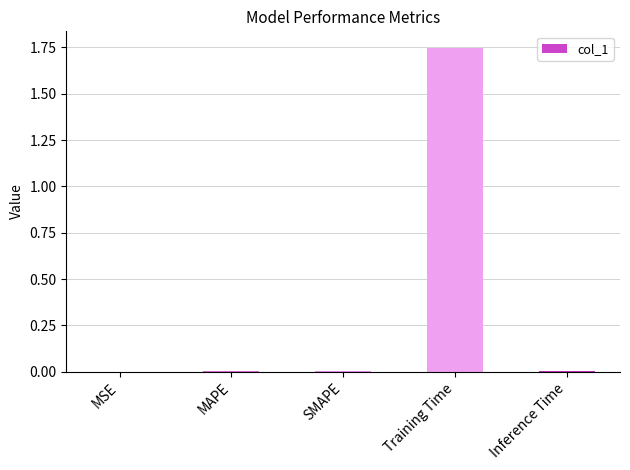

What is the sum of all values?

1.8